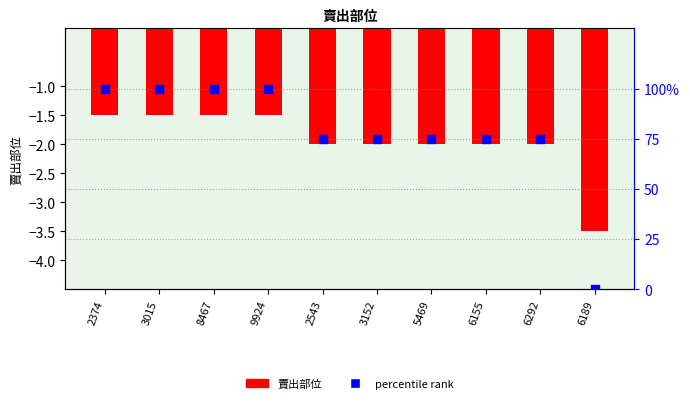

Which series has the largest Y range (max minus min)?

percentile rank